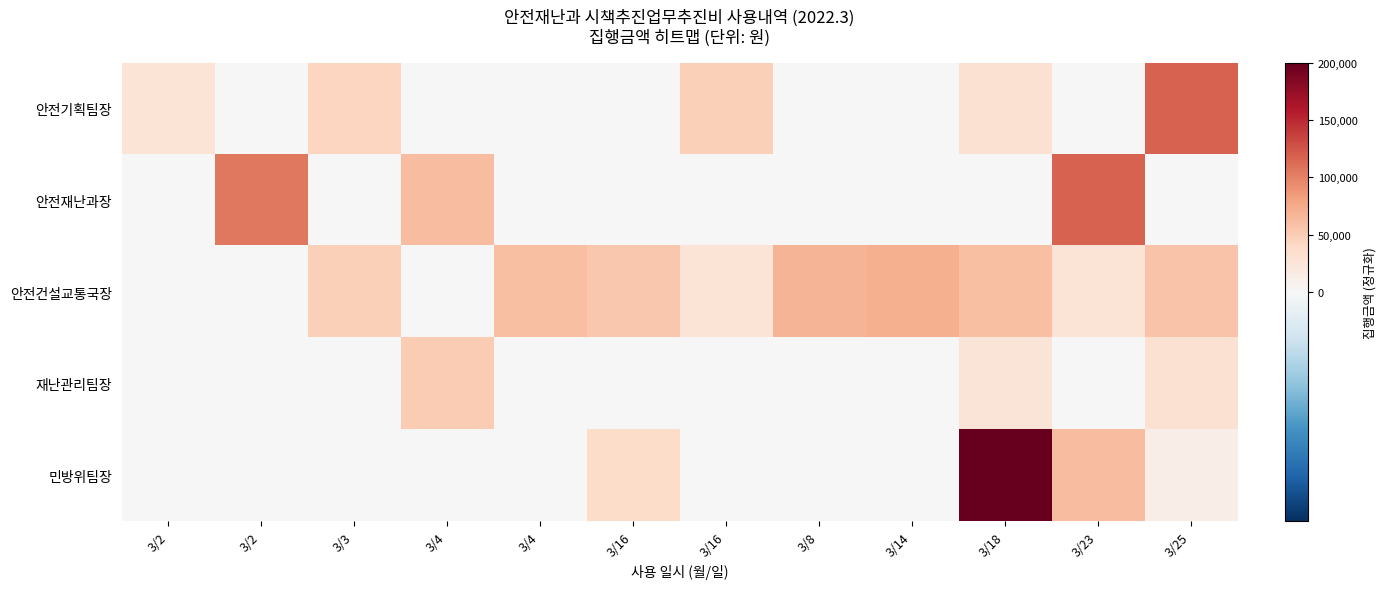

Reading left to right, extract all data points from this chart.

안전기획팀장: 3/2=0.1	3/2=0.0	3/3=0.2	3/4=0.0	3/4=0.0	3/16=0.0	3/16=0.2	3/8=0.0	3/14=0.0	3/18=0.2	3/23=0.0	3/25=0.6
안전재난과장: 3/2=0.0	3/2=0.5	3/3=0.0	3/4=0.3	3/4=0.0	3/16=0.0	3/16=0.0	3/8=0.0	3/14=0.0	3/18=0.0	3/23=0.6	3/25=0.0
안전건설교통국장: 3/2=0.0	3/2=0.0	3/3=0.2	3/4=0.0	3/4=0.3	3/16=0.3	3/16=0.1	3/8=0.3	3/14=0.4	3/18=0.3	3/23=0.1	3/25=0.3
재난관리팀장: 3/2=0.0	3/2=0.0	3/3=0.0	3/4=0.2	3/4=0.0	3/16=0.0	3/16=0.0	3/8=0.0	3/14=0.0	3/18=0.1	3/23=0.0	3/25=0.1
민방위팀장: 3/2=0.0	3/2=0.0	3/3=0.0	3/4=0.0	3/4=0.0	3/16=0.2	3/16=0.0	3/8=0.0	3/14=0.0	3/18=1.0	3/23=0.3	3/25=0.1